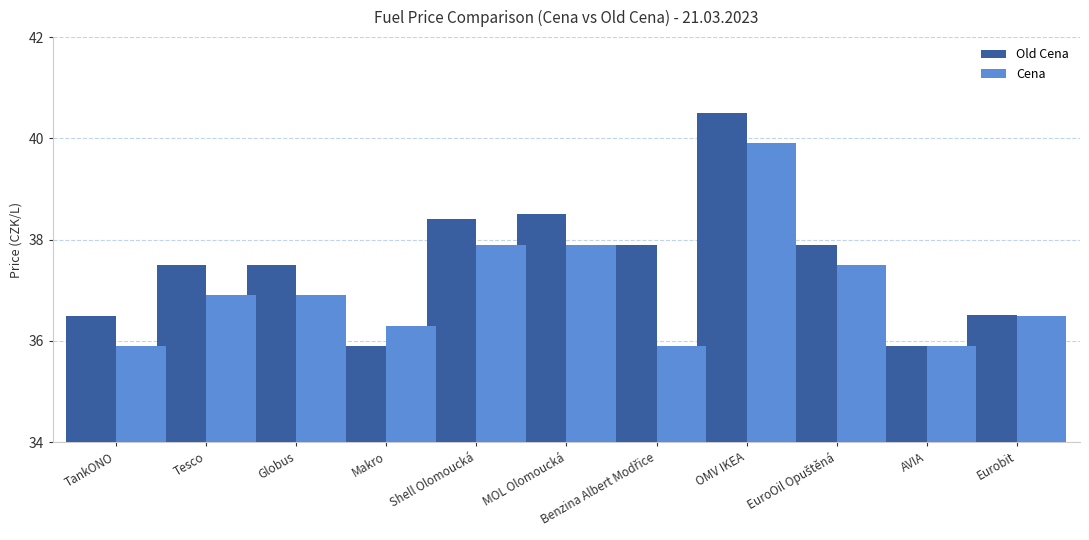

How many bars are there in each group?

2